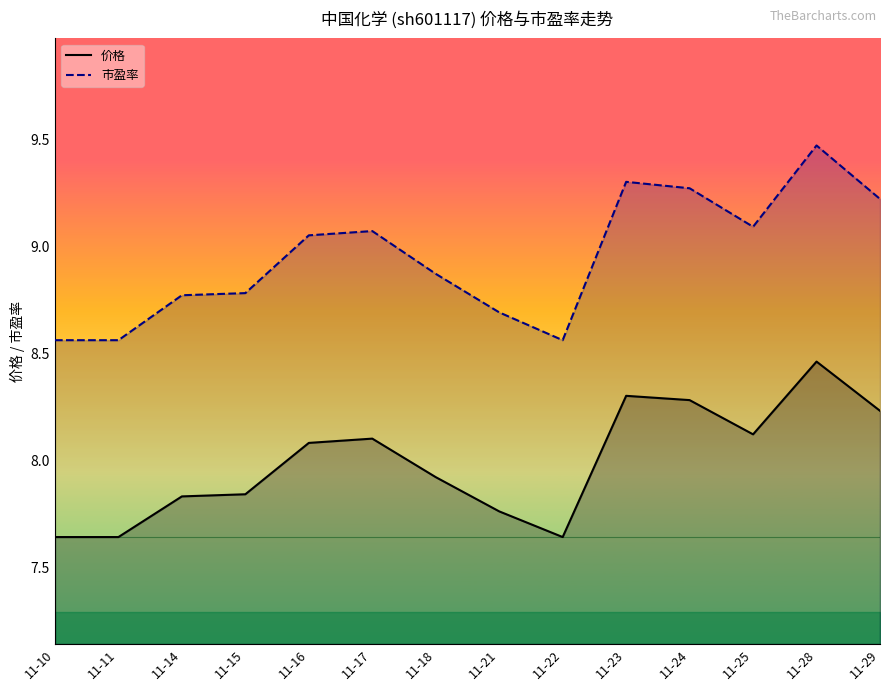

What is the total value across all series at 11-24?

17.5